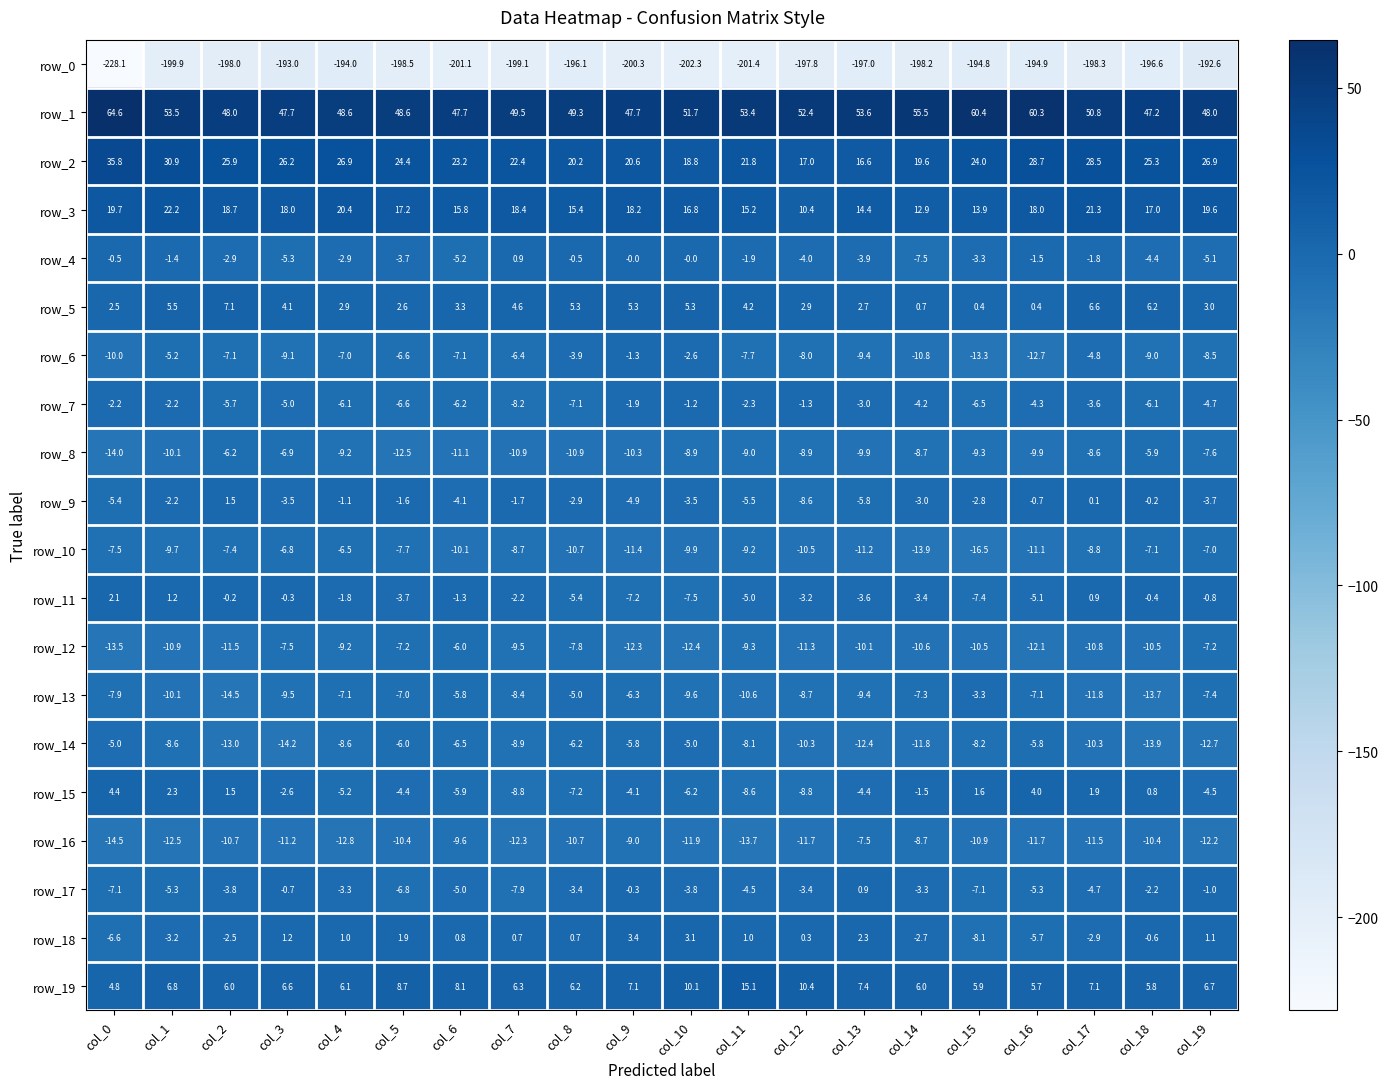

What is the lowest value of the row_18 series?

-8.1